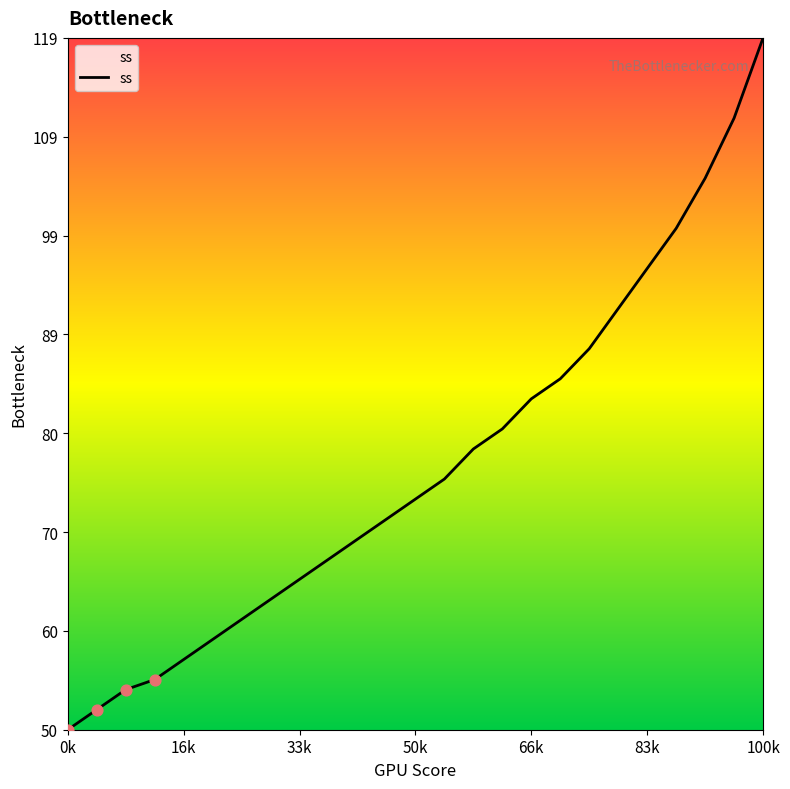

What is the smallest value displayed?

50